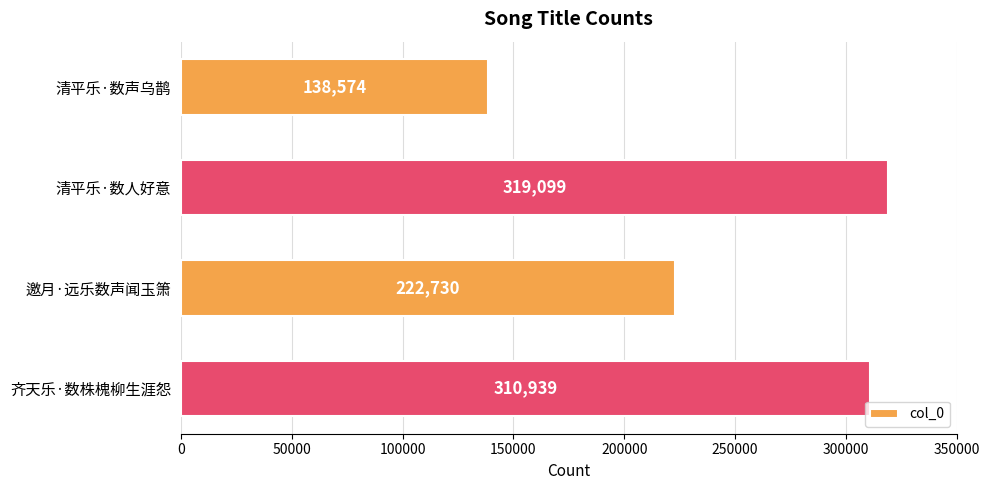

At which label is the value closest to 228836?

邀月·远乐数声闻玉箫